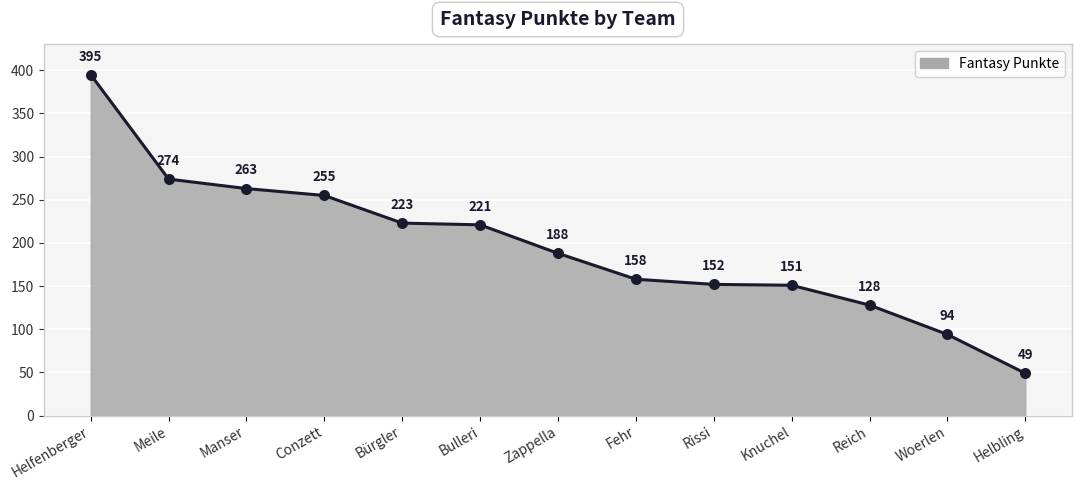

What is the change in value from Bürgler to Zappella?

-35